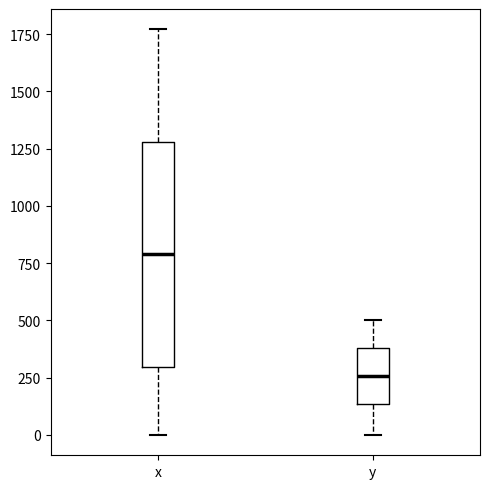

Which box is the tallest, from its lower edge to its upper edge?

x